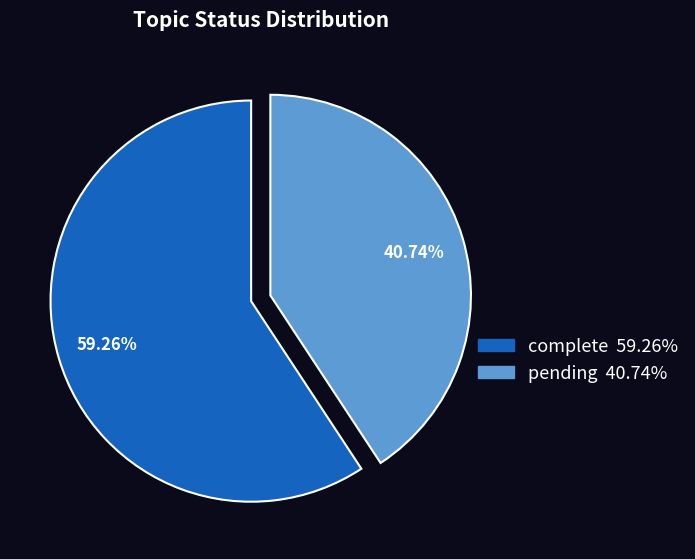

What is the ratio of the value at pending to the value at complete?

0.7